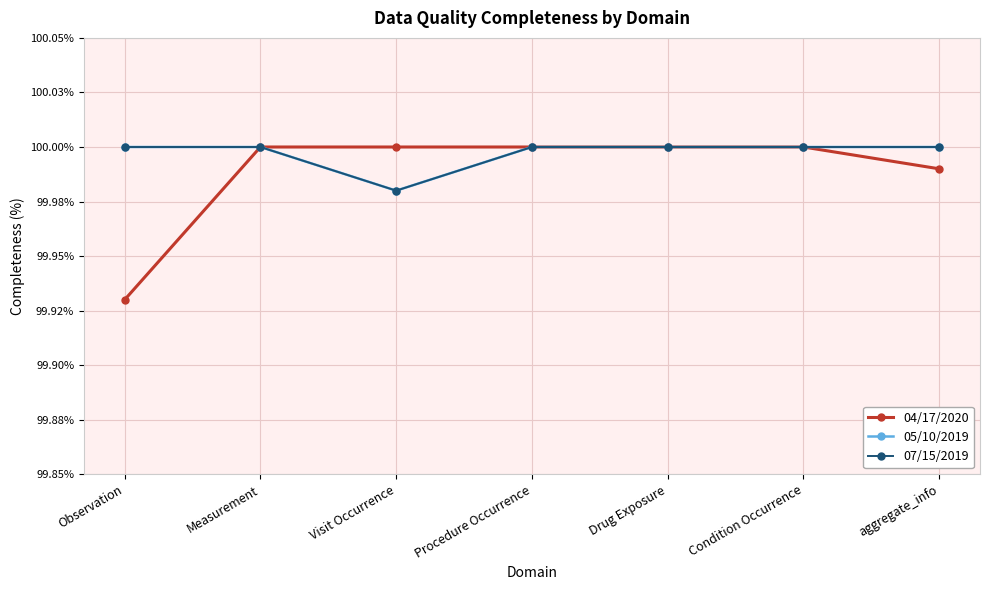

What is the sum of the 07/15/2019 values at Visit Occurrence and Condition Occurrence?

200.0